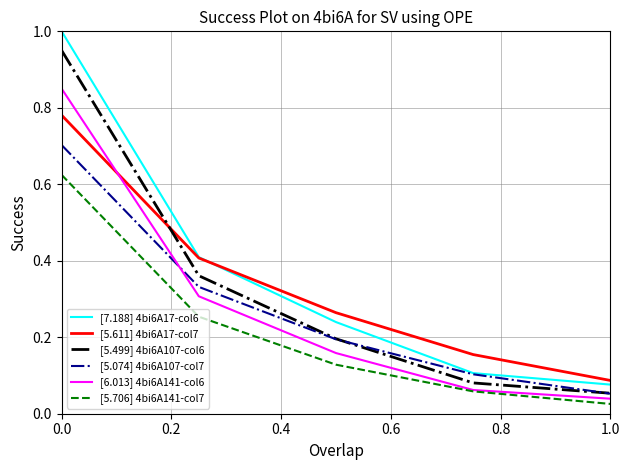

Which series has the largest range (max minus min)?

[7.188] 4bi6A17-col6